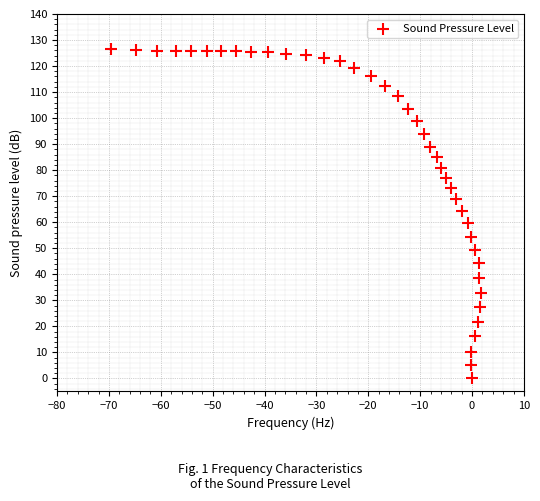

What is the range of Y values (max minus min)?

126.7